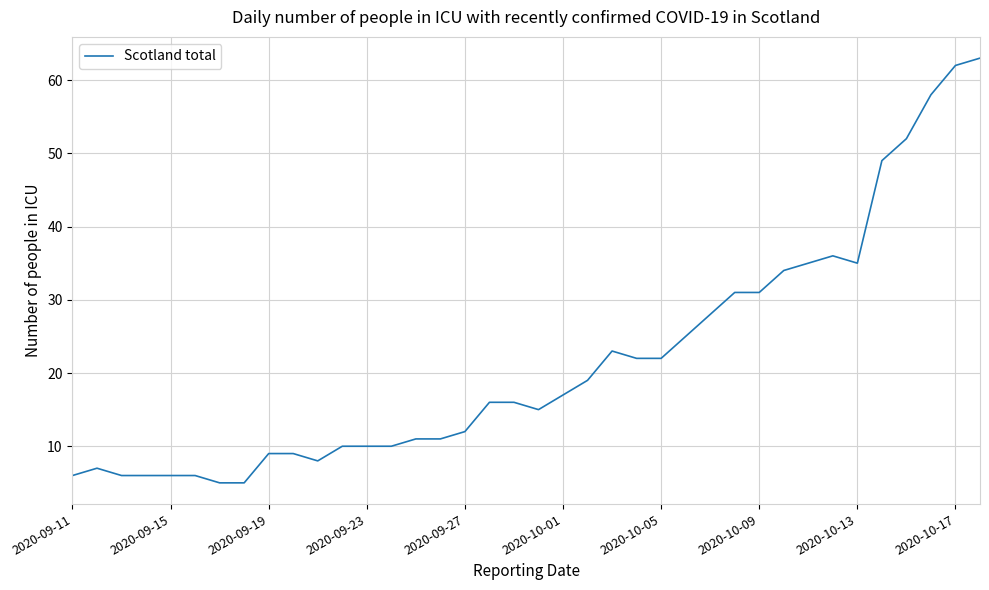

What is the minimum value shown in the chart?

5